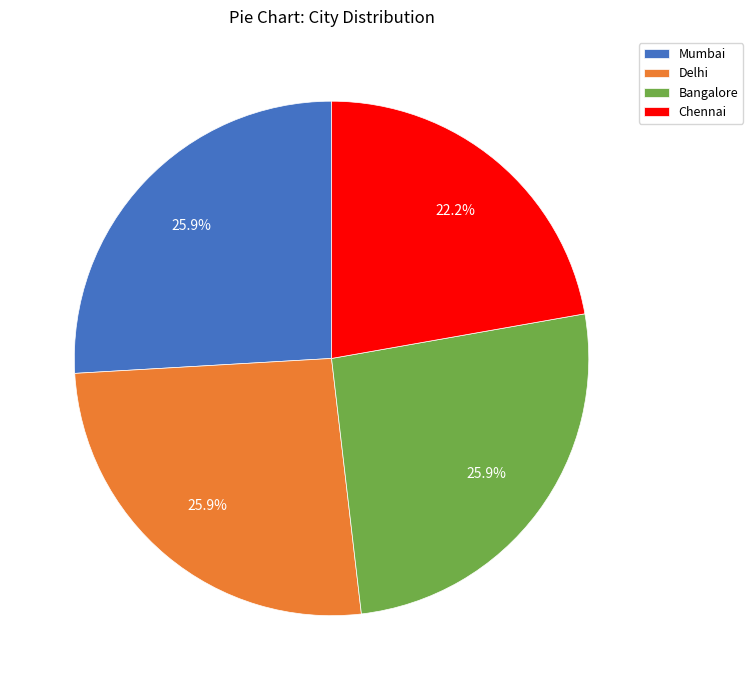

What percentage is the Chennai slice, to the nearest percent?

22%